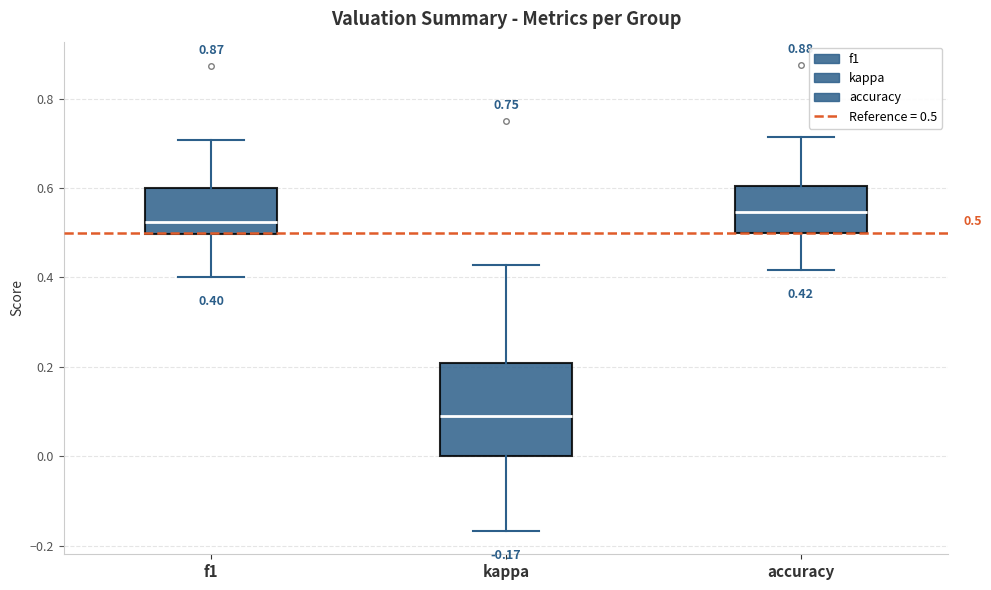

Which box's median line is the lowest?

kappa